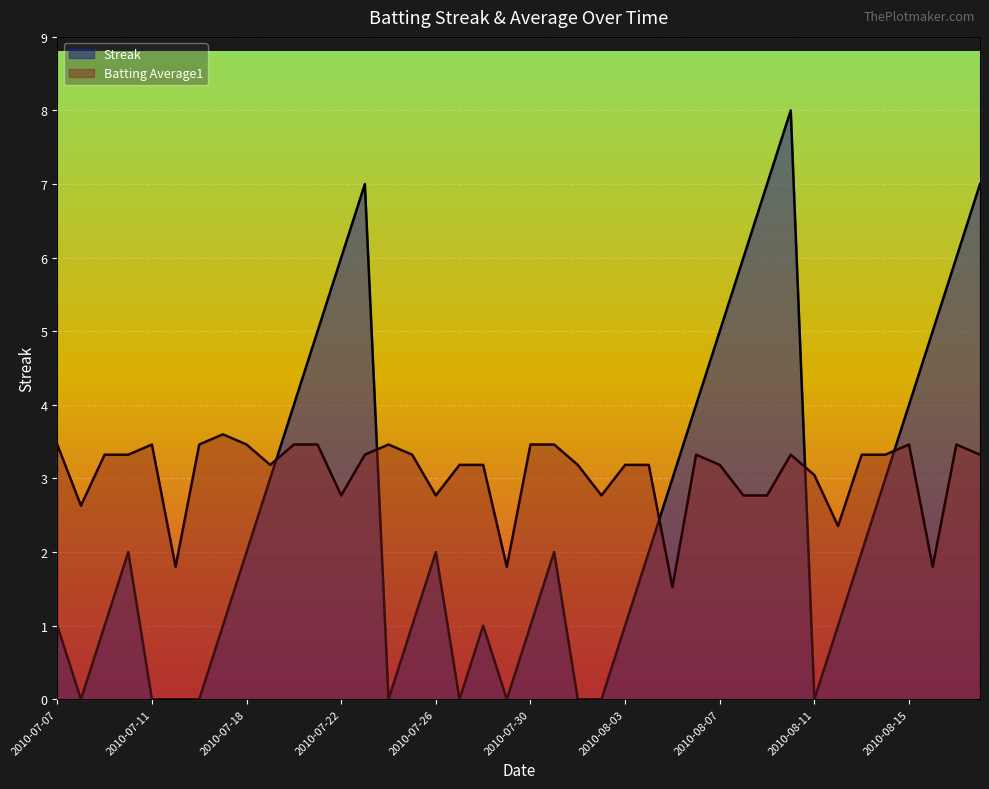

Between 2010-07-18 and 2010-08-11, which series saw the biggest shift?

Streak